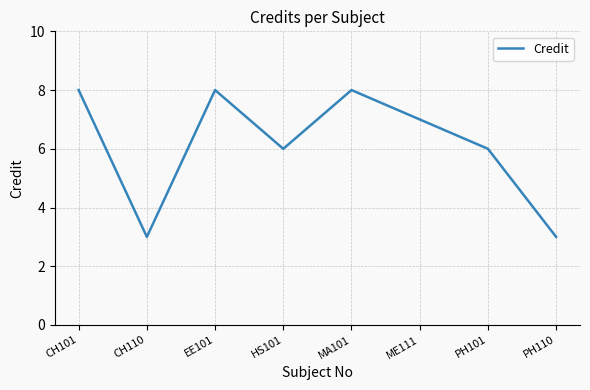

Count the number of data series in this chart.

1